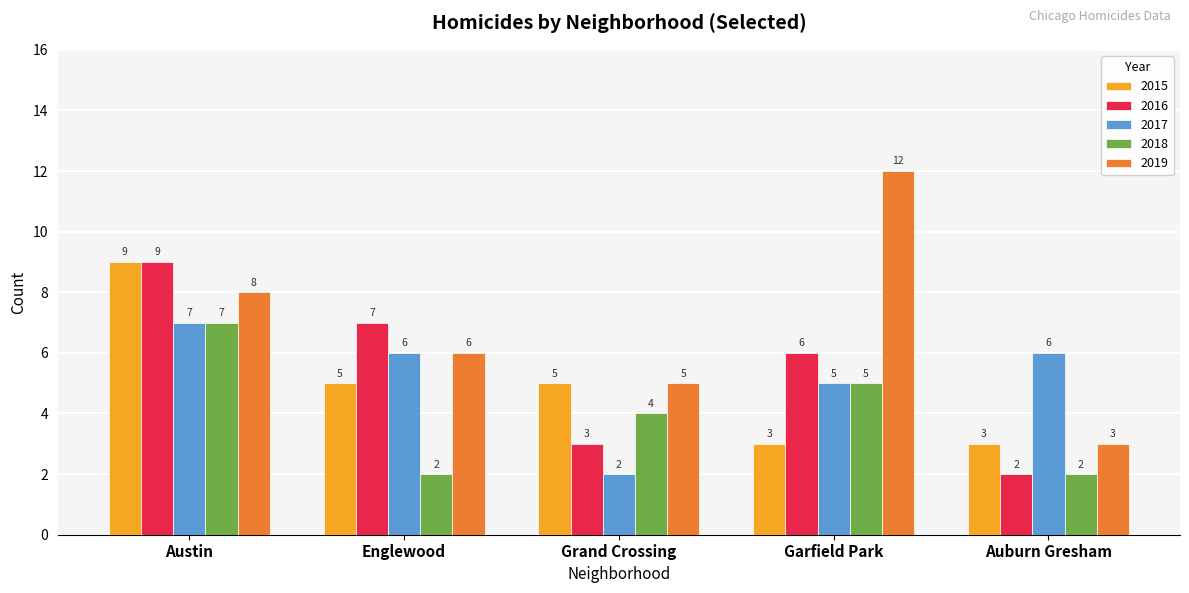

What is the difference between the maximum and minimum values in the 2019 series?

9